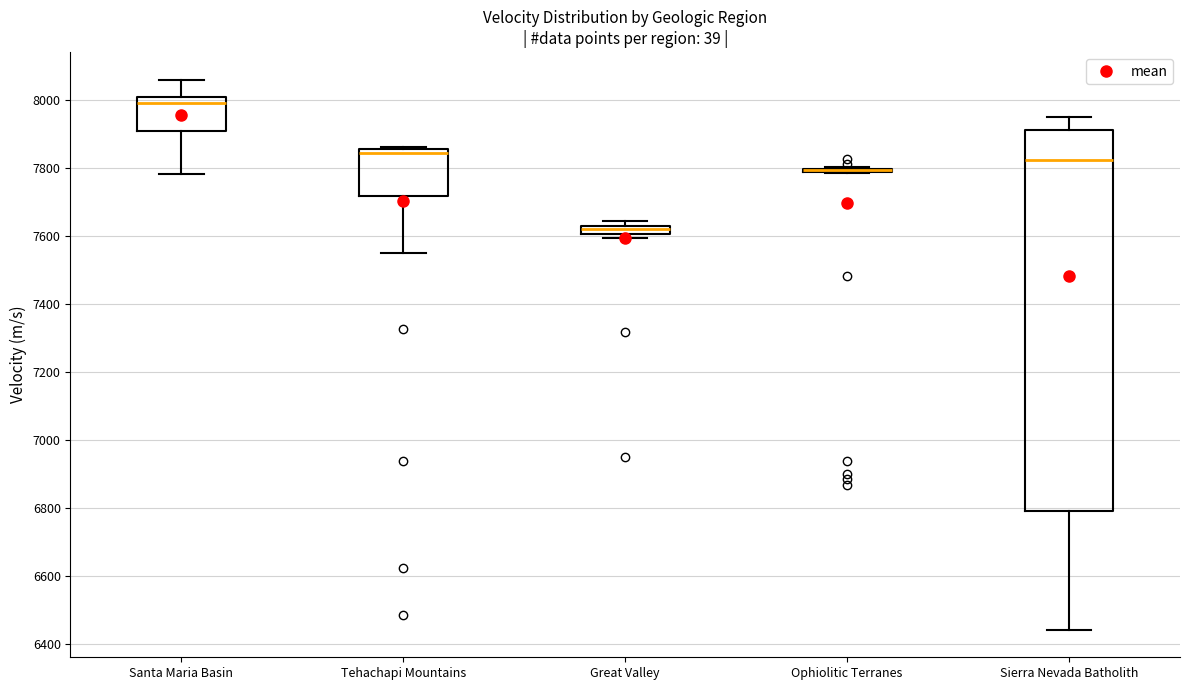

Comparing the boxes themselves (not the whiskers), which one is the tallest?

Sierra Nevada Batholith